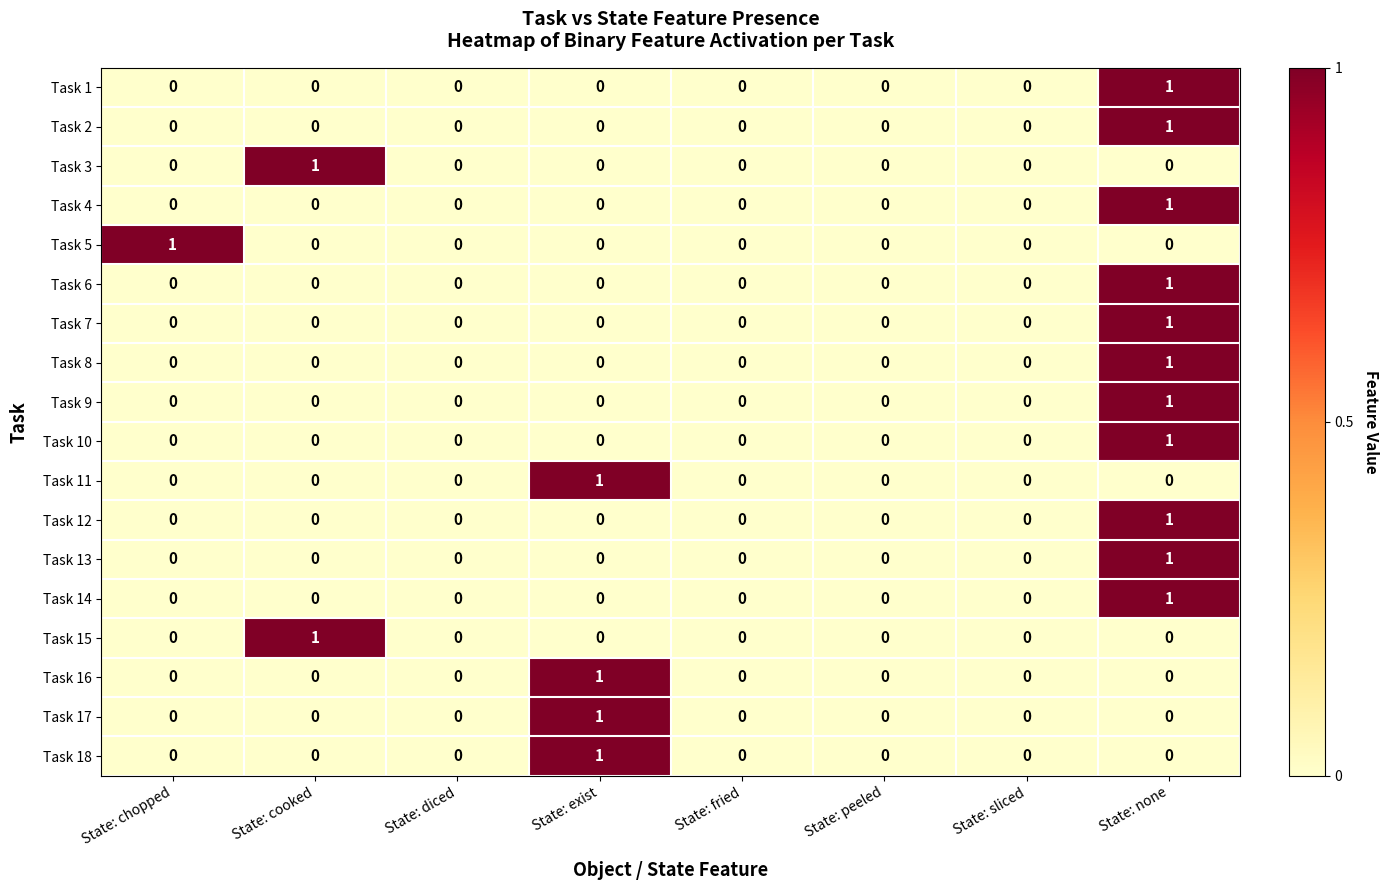

Is it true that Task 8 equals 0 at State: peeled?

True